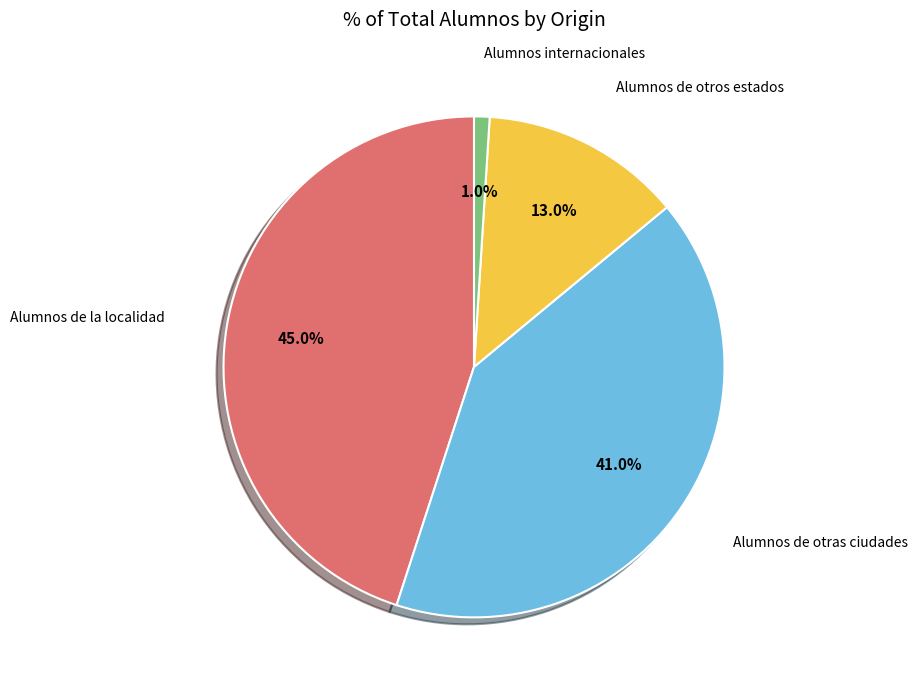

How many segments does this pie chart have?

4